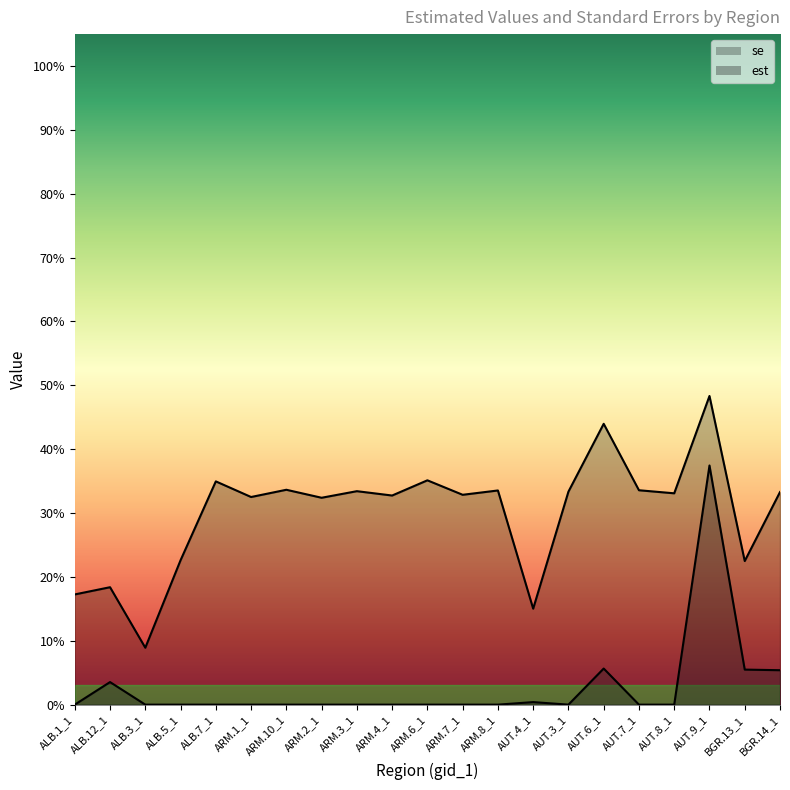

Which has a higher value, AUT.3_1 or ARM.4_1?

AUT.3_1